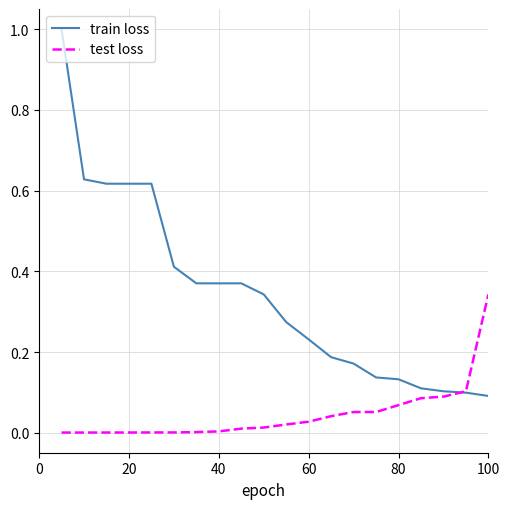

Which series has the widest spread of values?

train loss